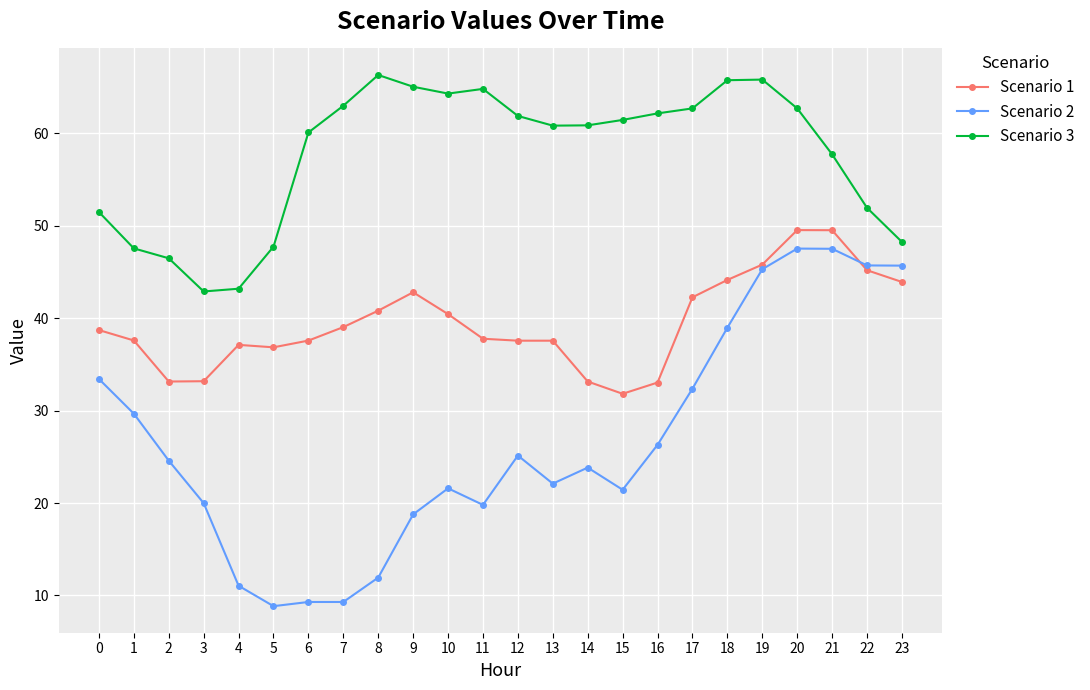

What are all the series names shown in the legend?

Scenario 1, Scenario 2, Scenario 3